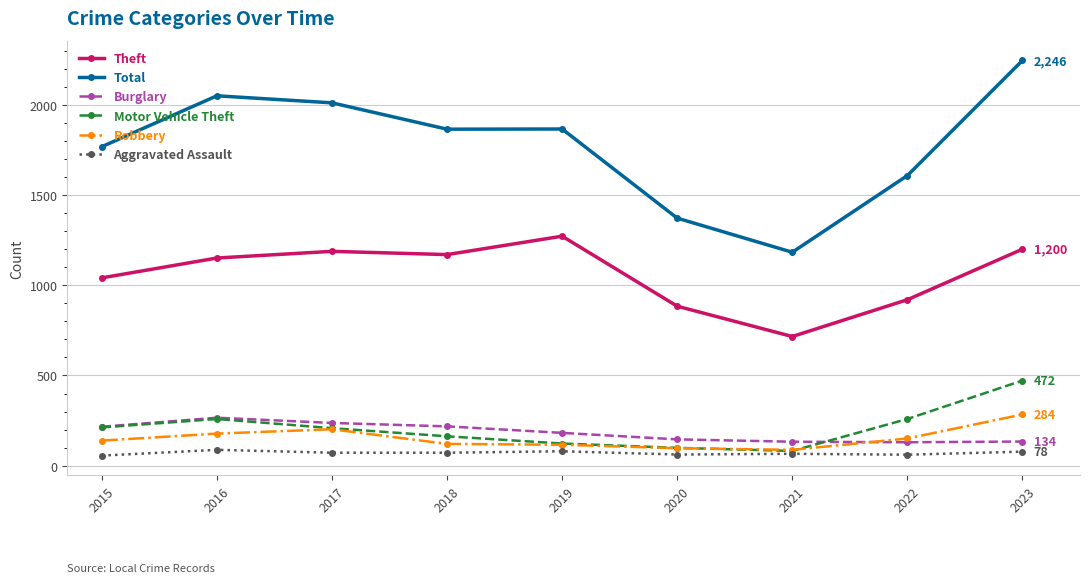

Is this an area chart (filled region under the line)?

No